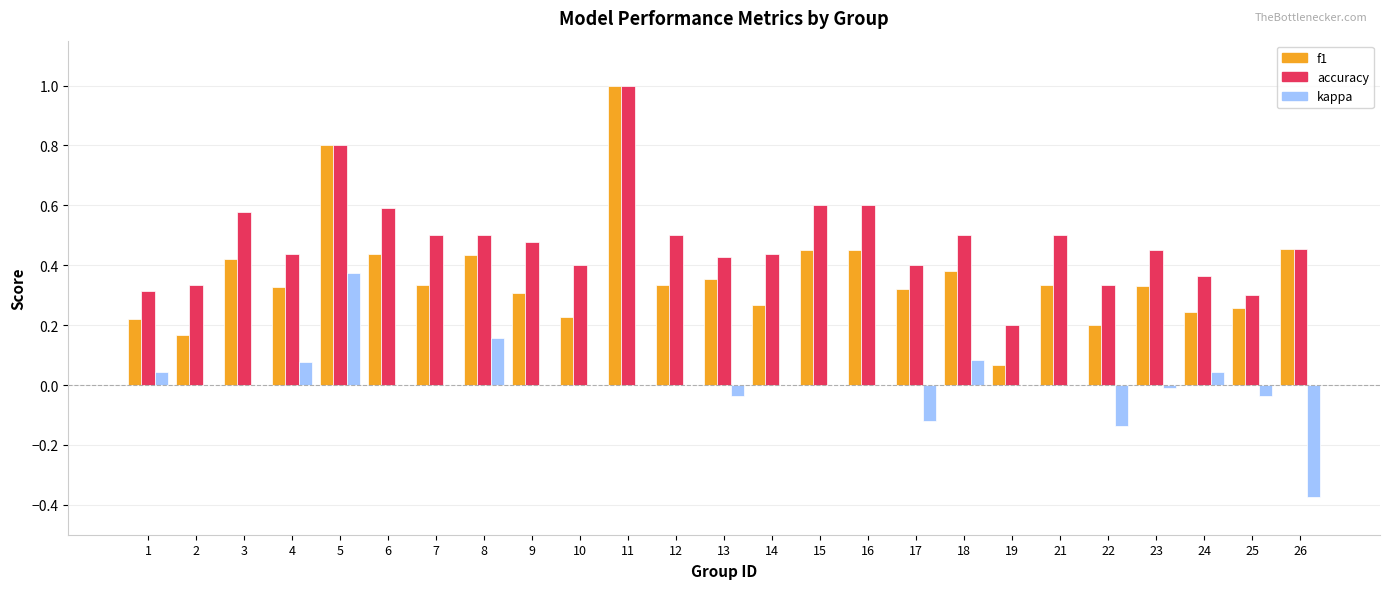

Which category has the highest value in the f1 series?

11